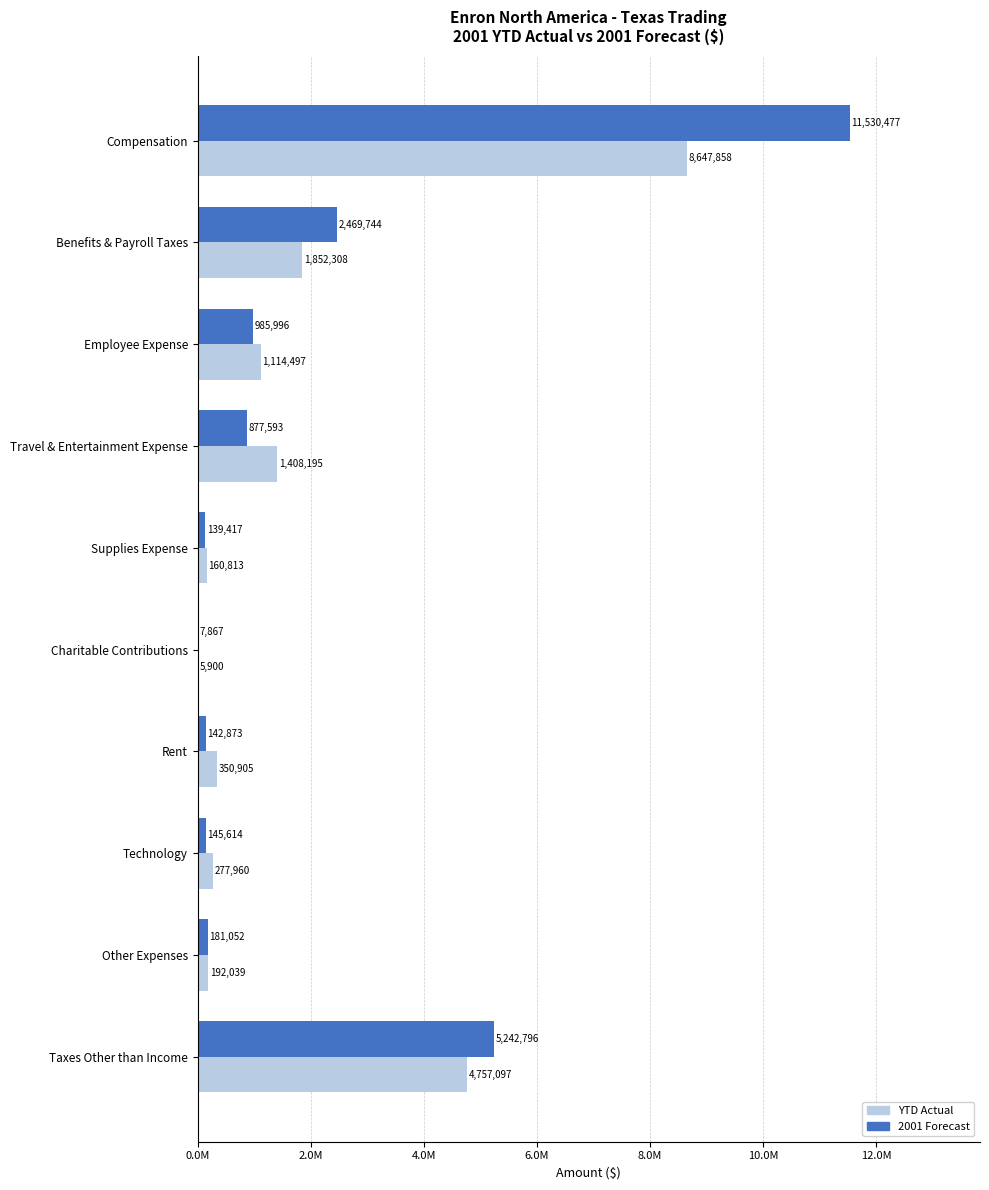

What are all the series names shown in the legend?

YTD Actual, 2001 Forecast